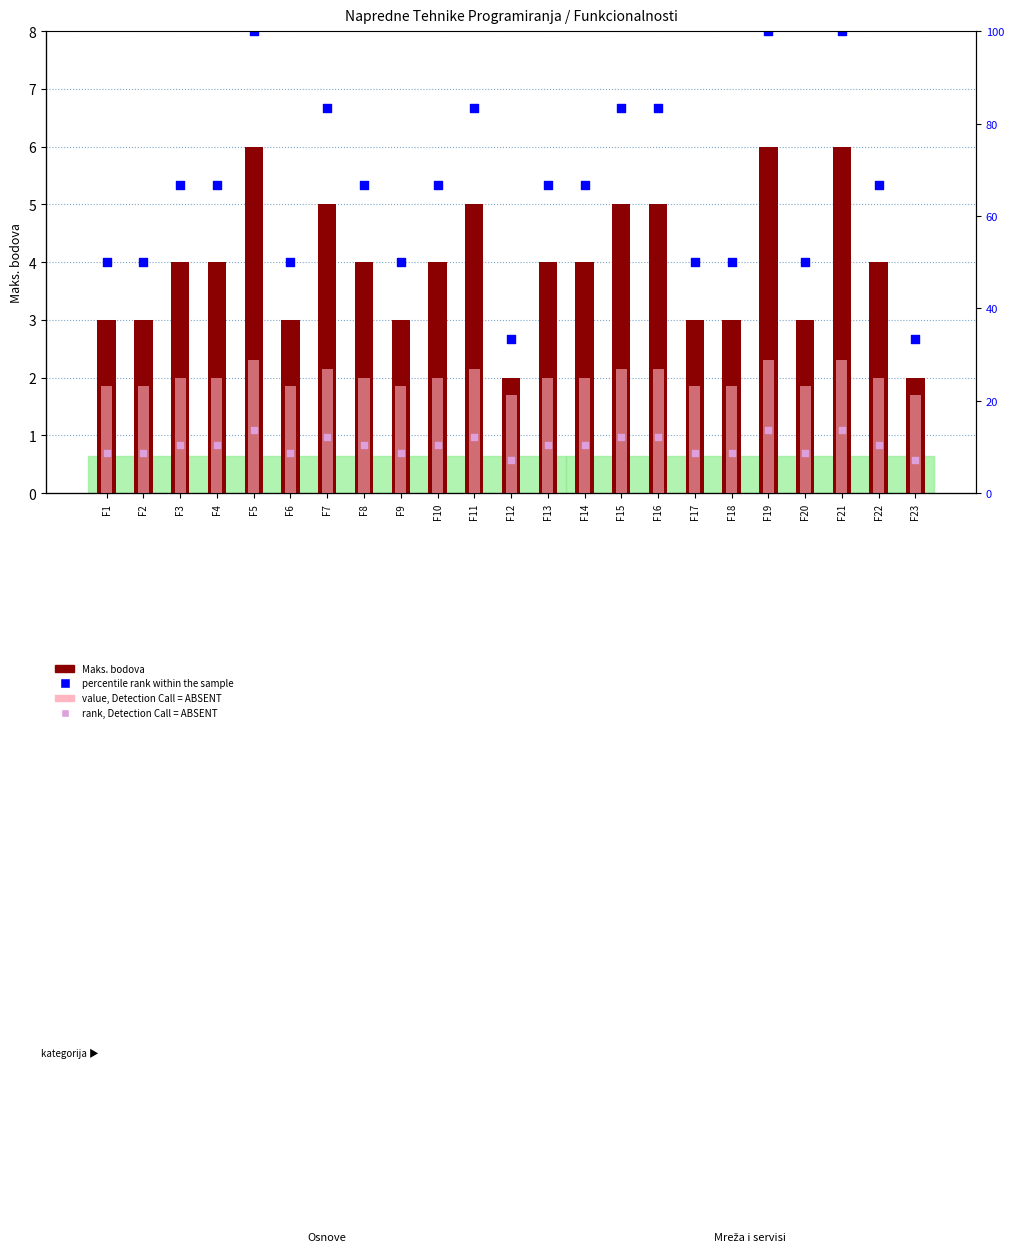

At which category is the sum across all series the highest?

F5